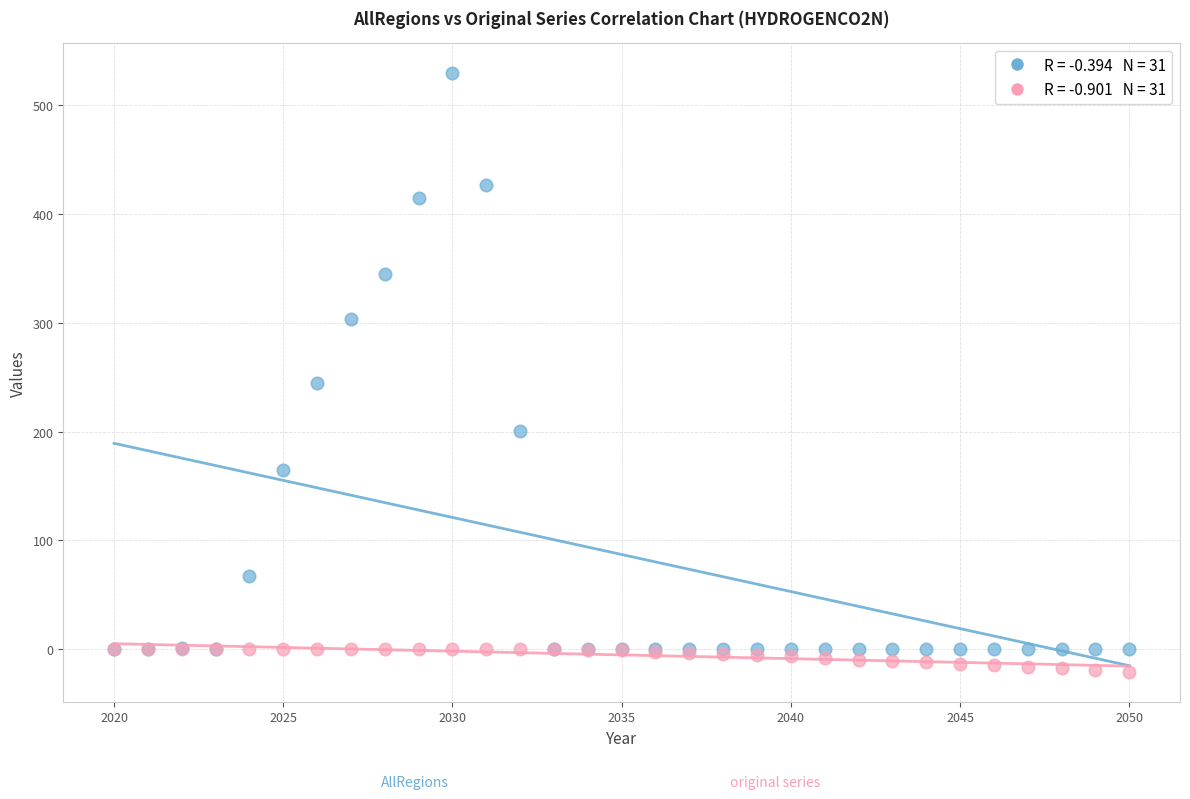

Across all series, what Y value is closest to 254?

244.9